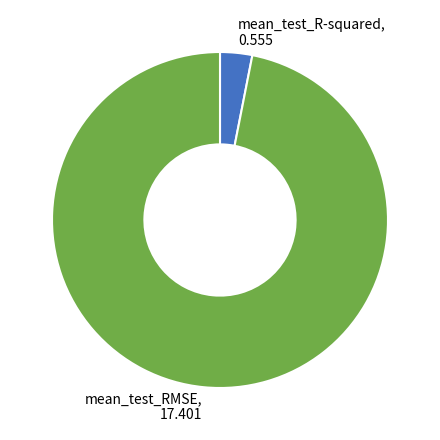

Is there a majority slice in this chart?

Yes